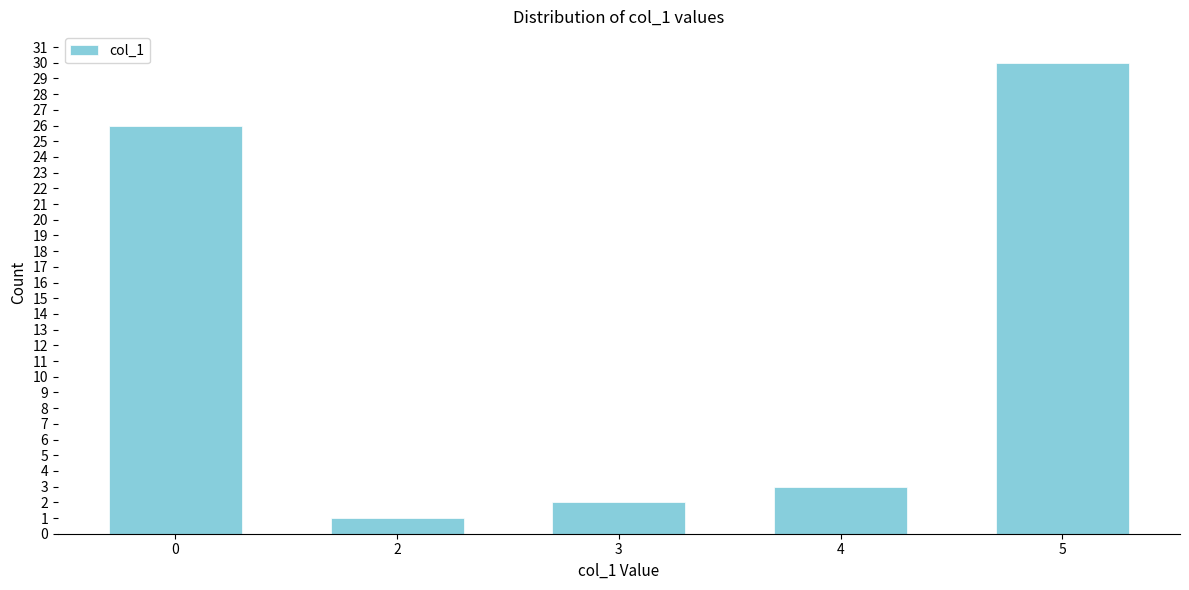

Reading right to left, extract all data points from this chart.

5=30	4=3	3=2	2=1	0=26